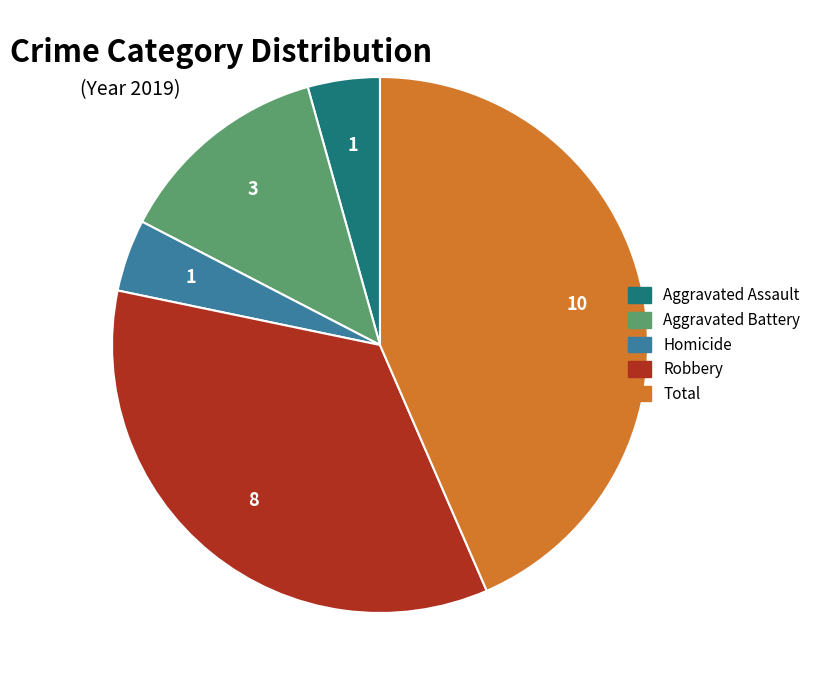

Is it true that Homicide is 4% of the pie?

True